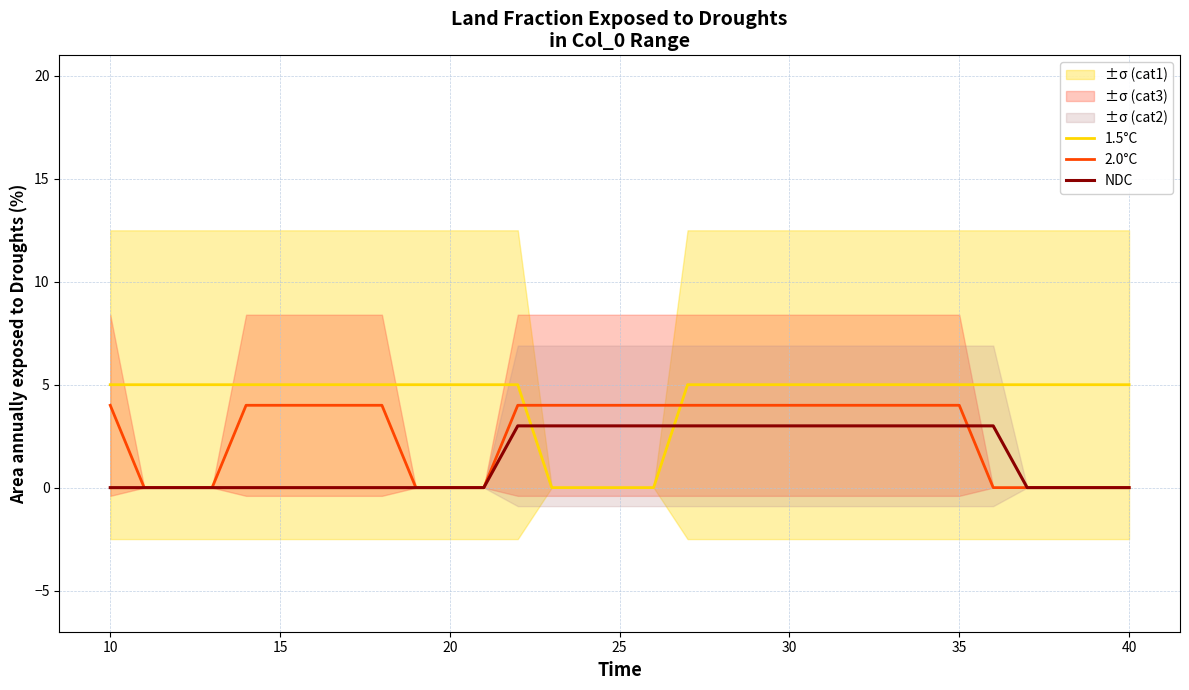

After their last crossing, which series has the higher values: 1.5°C or NDC?

1.5°C